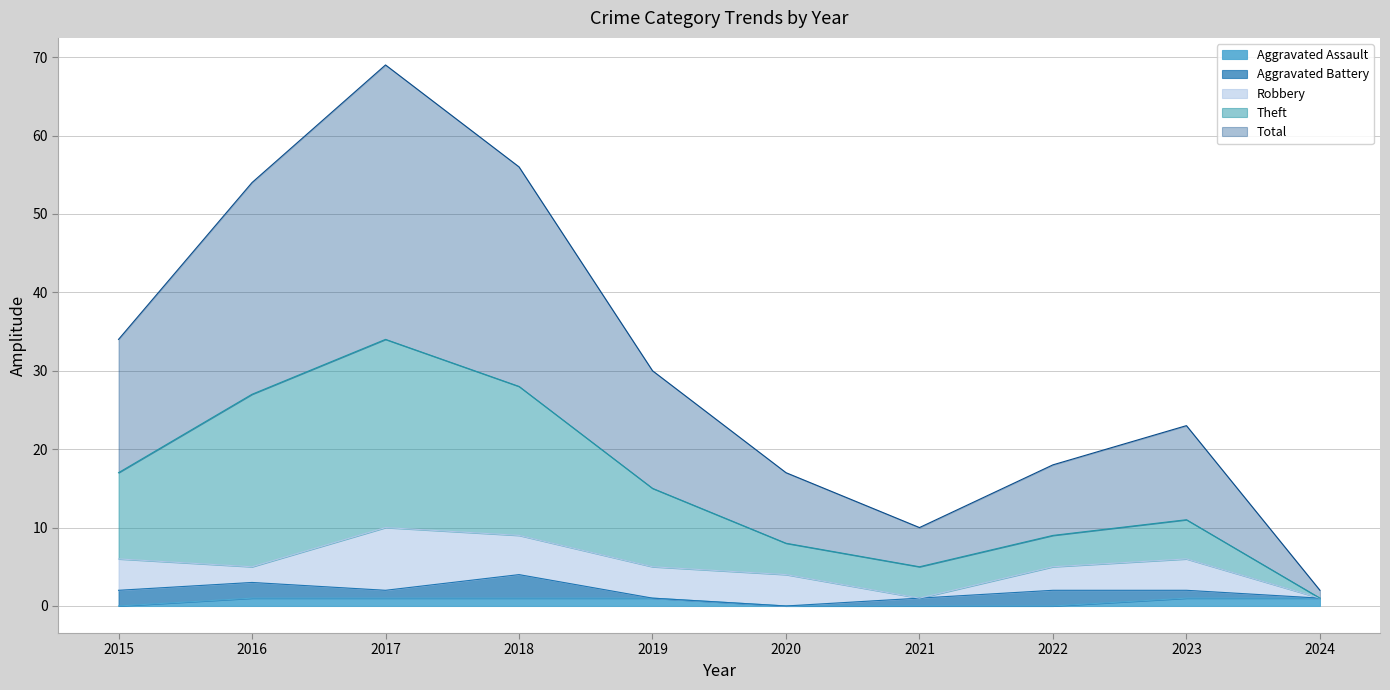

How many Aggravated Assault values are between 0 and 1?

10